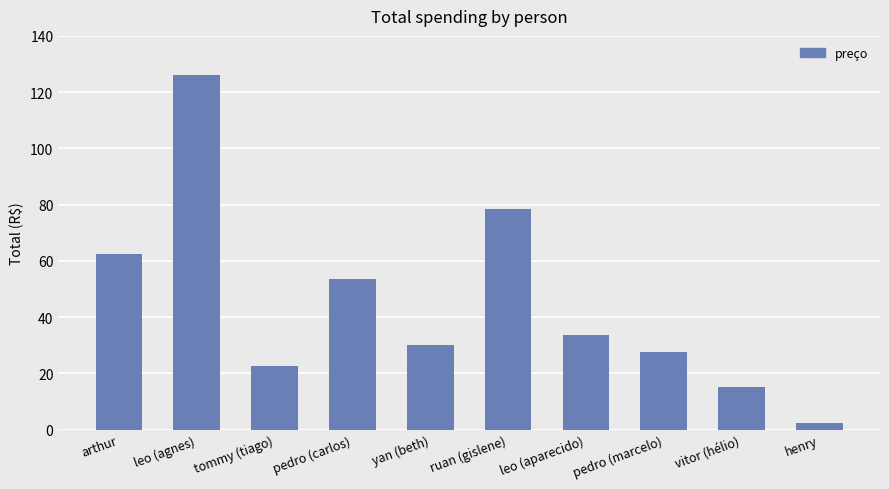

What is the sum of the values at ruan (gislene) and vitor (hélio)?

93.5